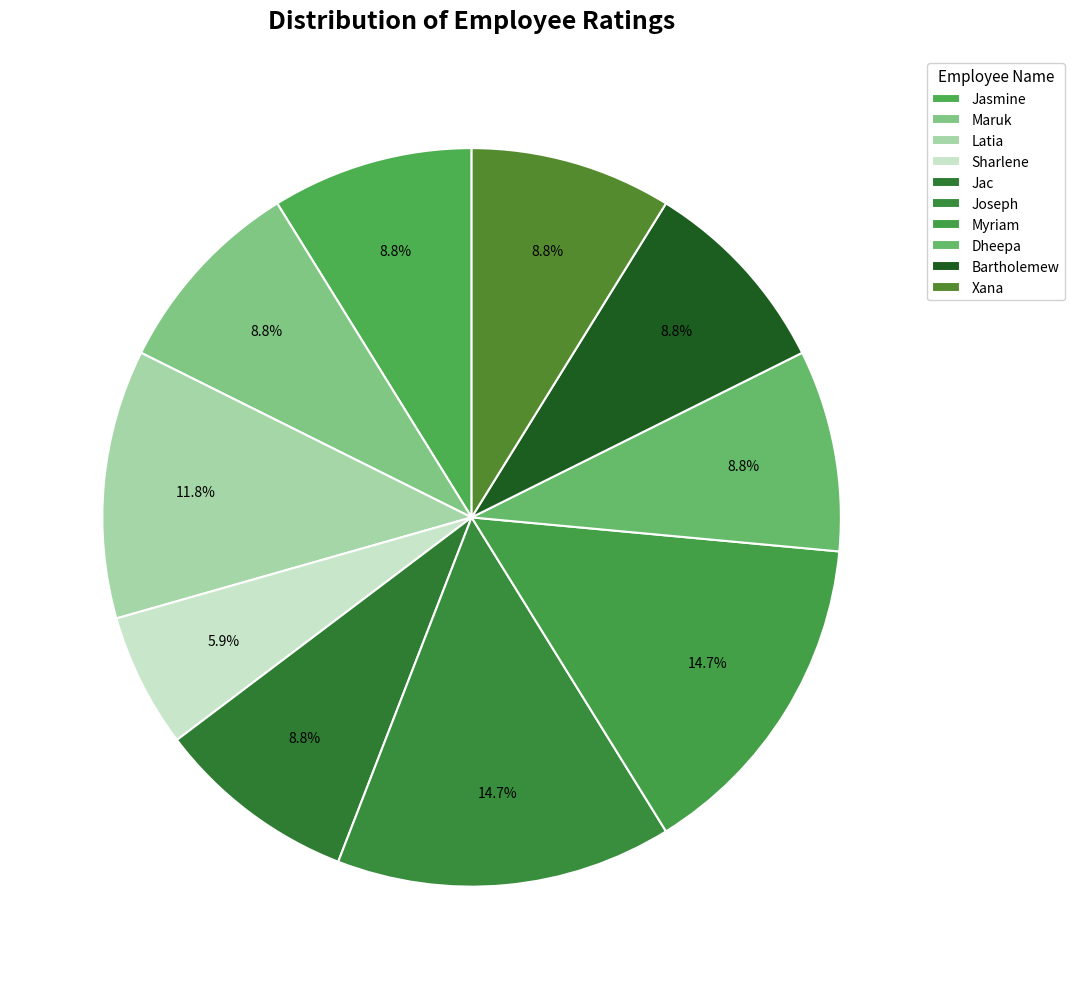

How many segments does this pie chart have?

10